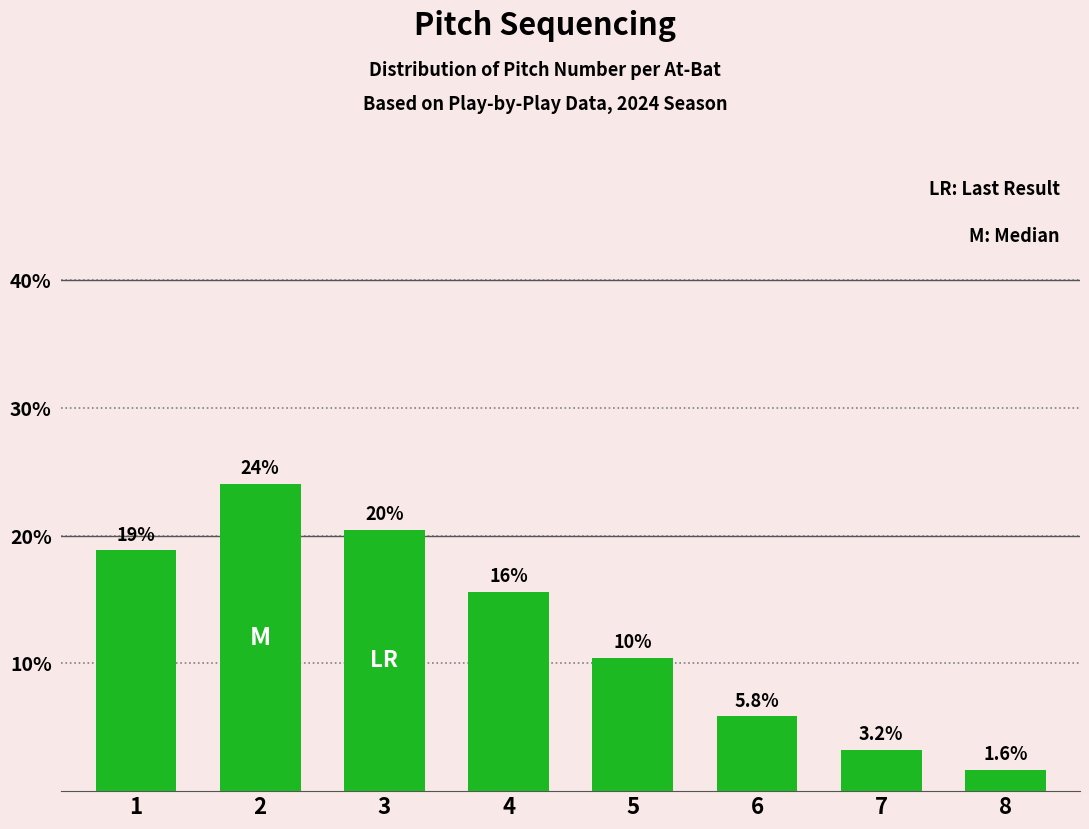

Reading left to right, what are all the values shown in this chart?

1=18.8	2=24.0	3=20.5	4=15.6	5=10.4	6=5.8	7=3.2	8=1.6